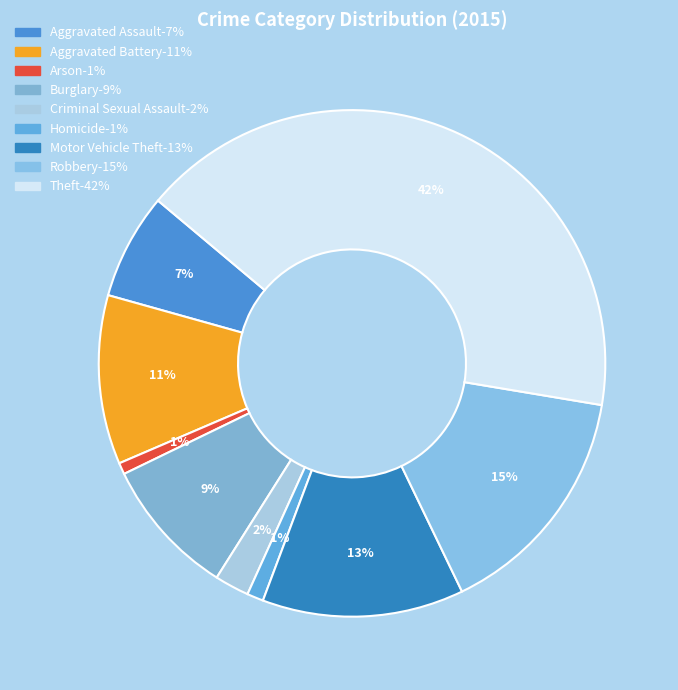

Which slice is the smallest?

Arson